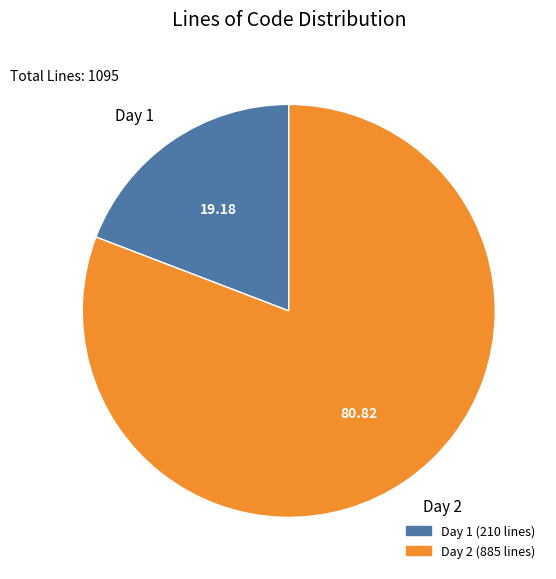

How many slices are in this pie chart?

2